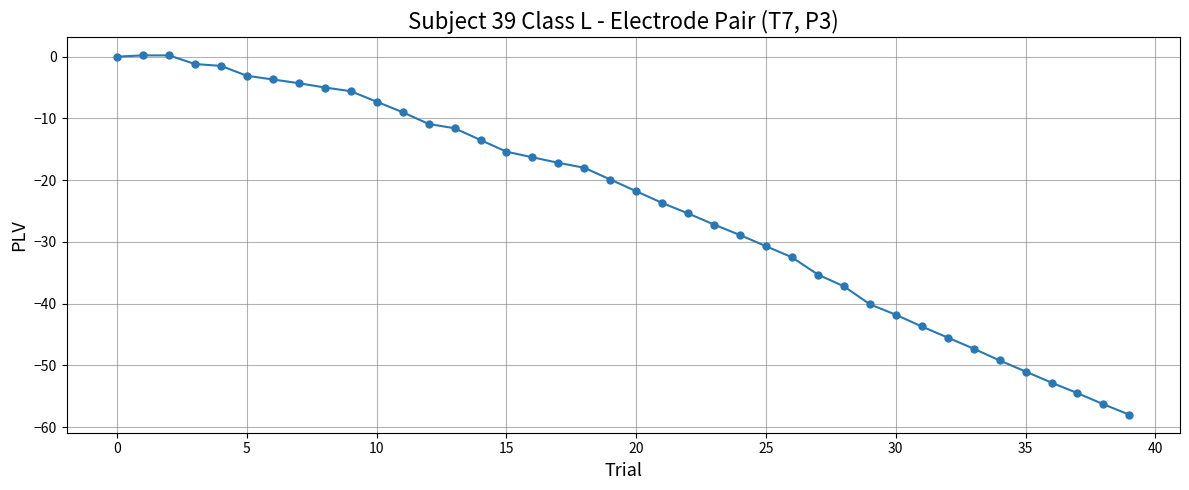

How many data points are less than -19?

21